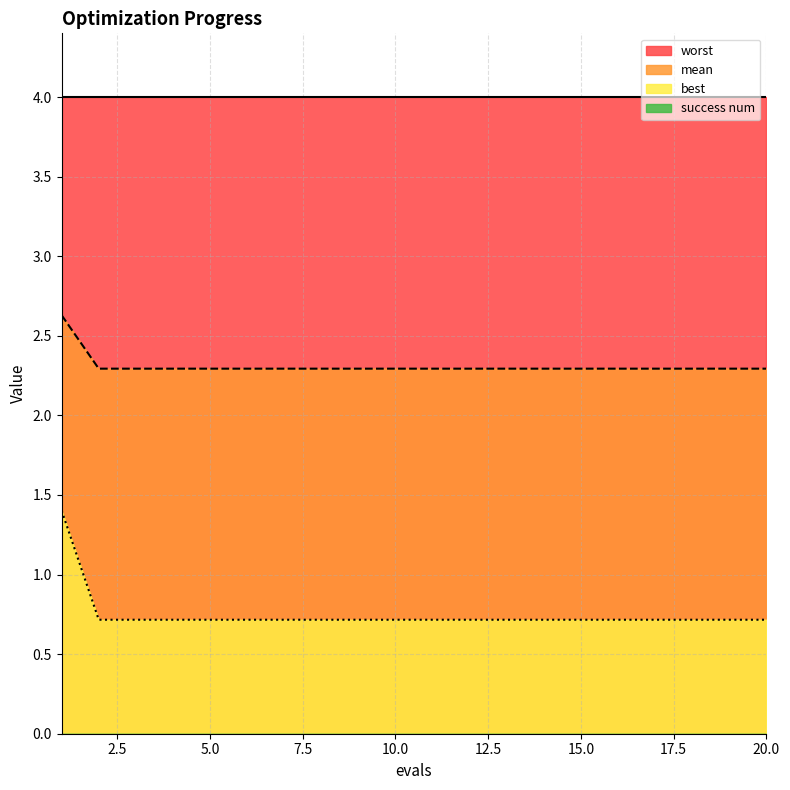

Between 16 and 13, which is larger?

16